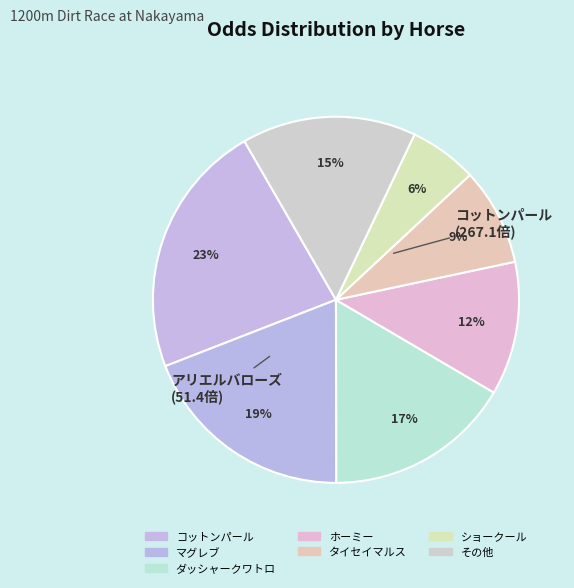

How many slices are in this pie chart?

7